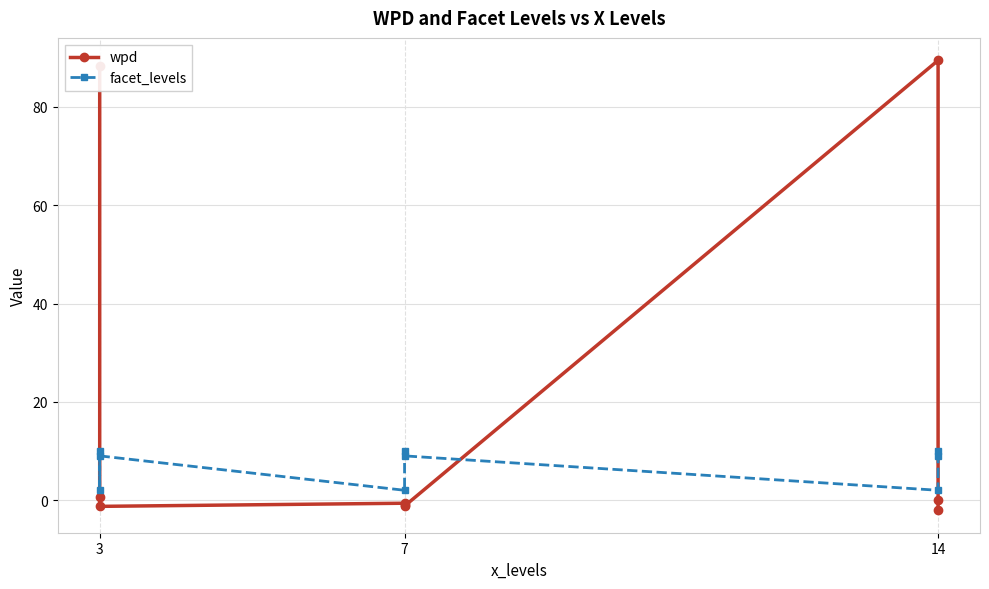

What is the sum of the wpd values at 7 and 3?

-0.5